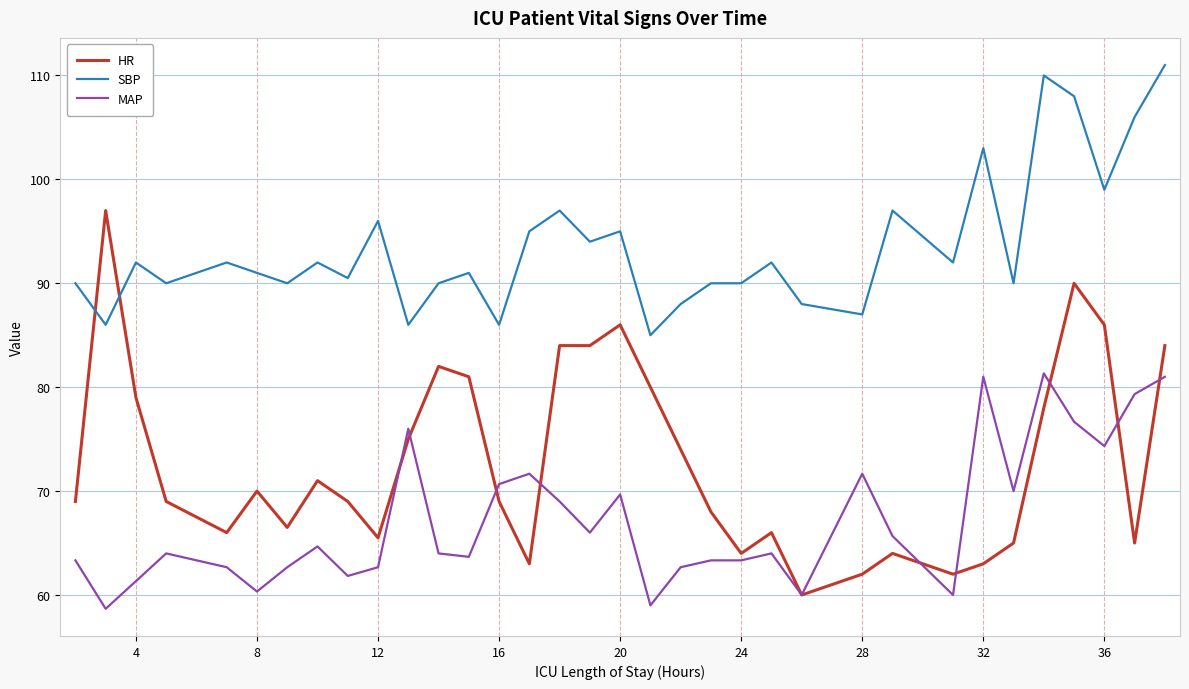

What is the difference between the maximum and minimum values in the HR series?

37.0